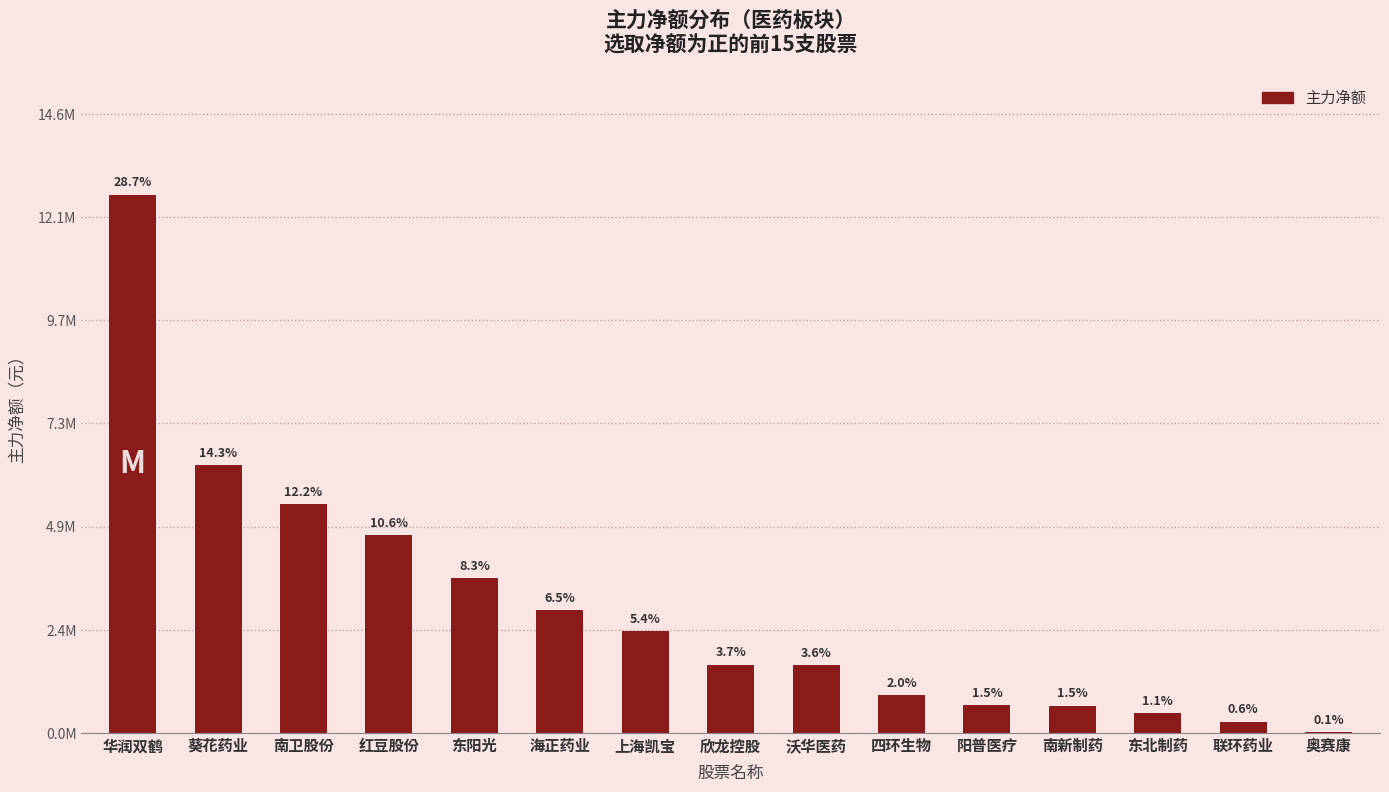

Which category has the highest value across all series?

华润双鹤